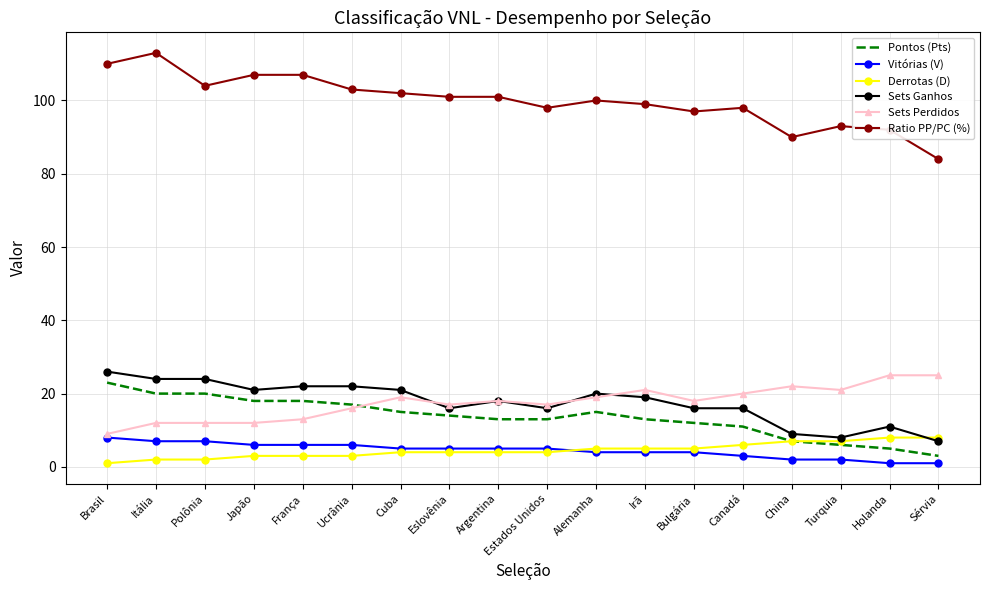

Which series changed the most between Eslovênia and Bulgária?

Ratio PP/PC (%)